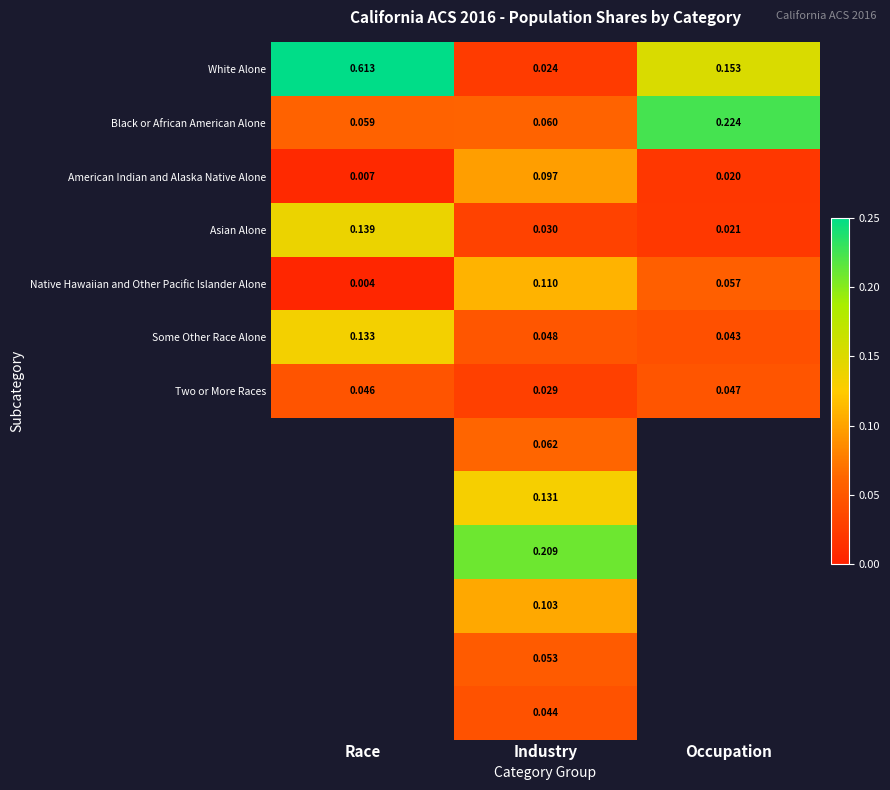

At which label does Native Hawaiian and Other Pacific Islander Alone reach its peak?

Industry